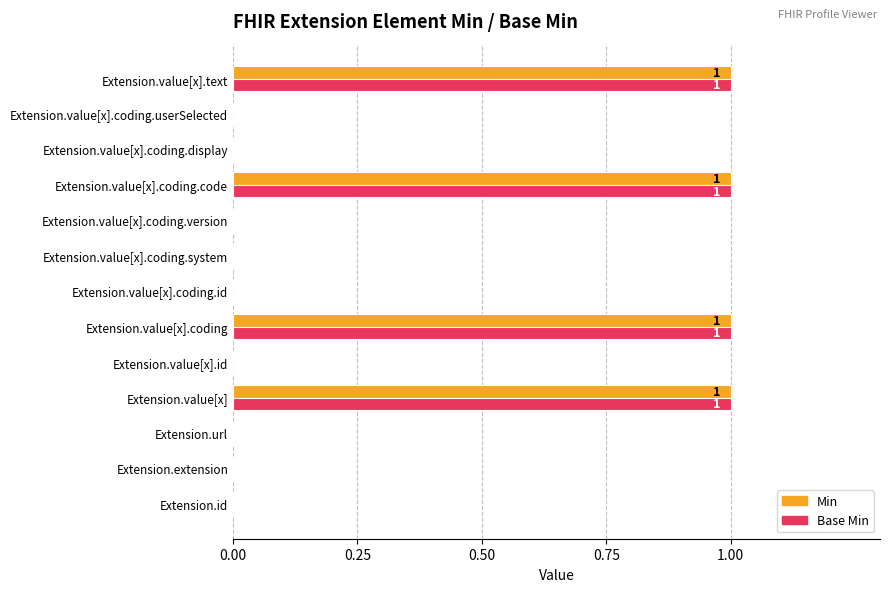

How many series are shown in this chart?

2